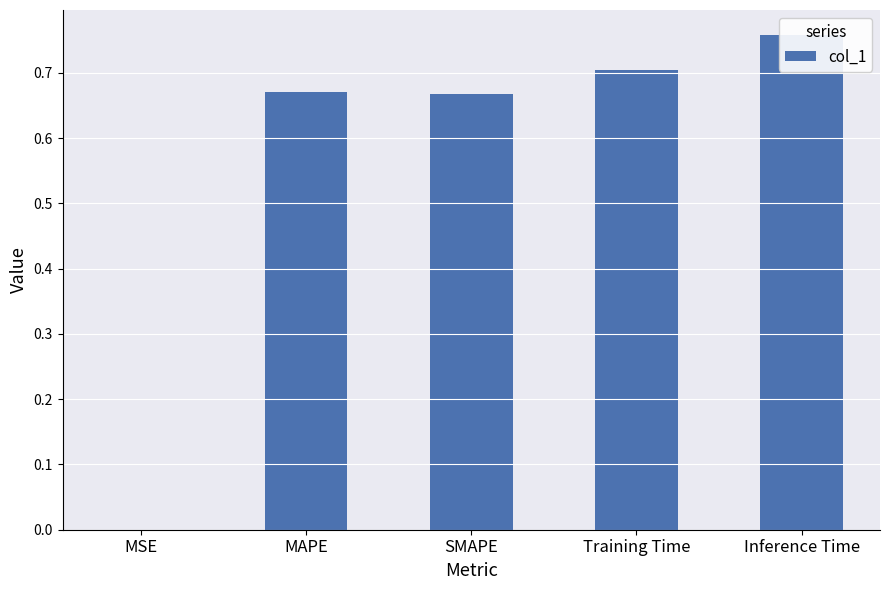

What is the change in value from MSE to Training Time?

+0.7